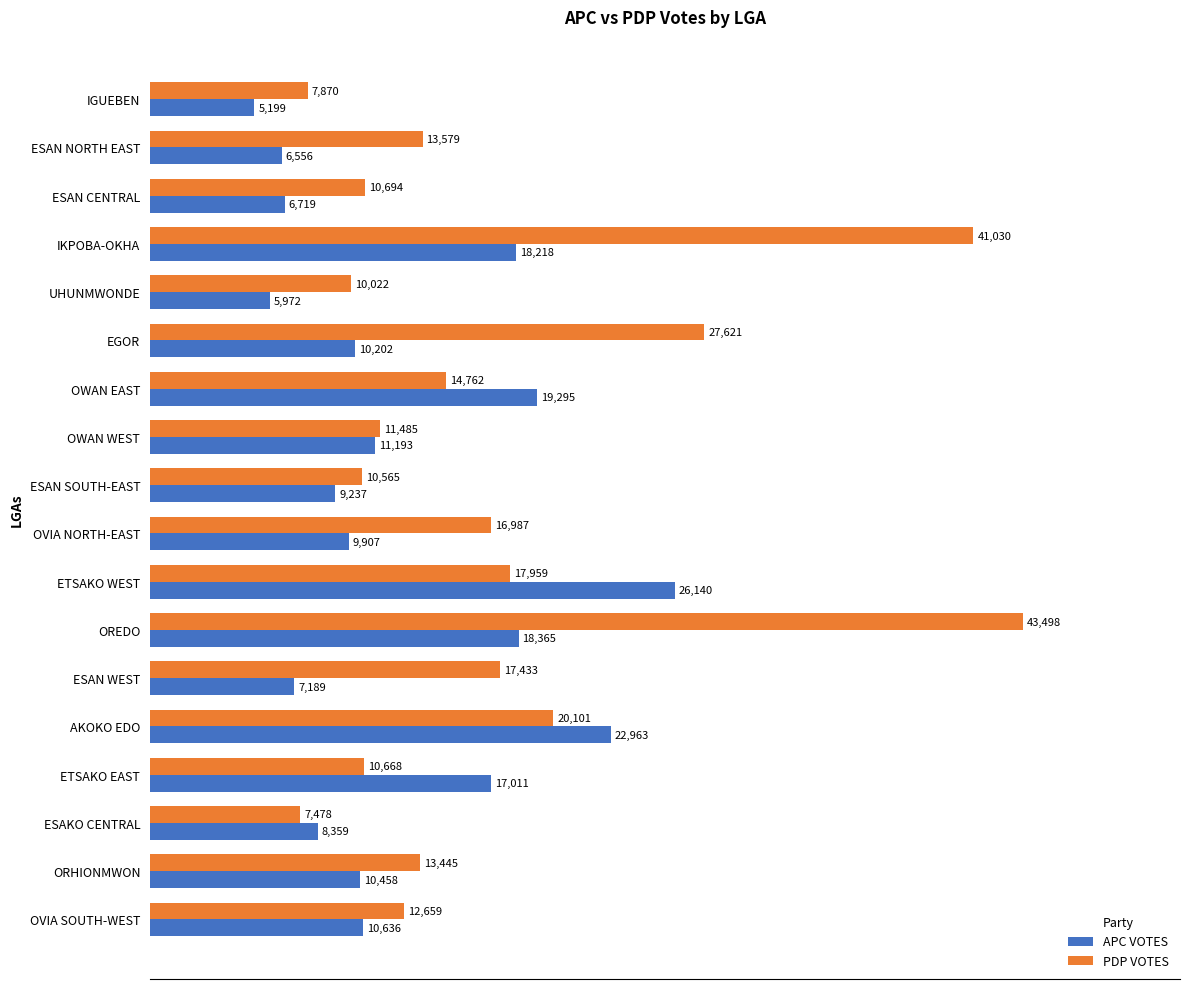

What is the maximum value shown in the chart?

43498